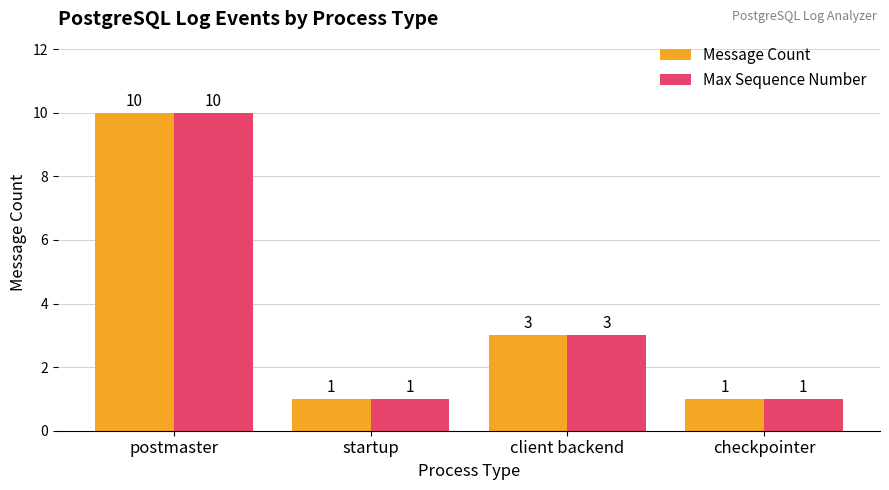

How many bars are there in each group?

2